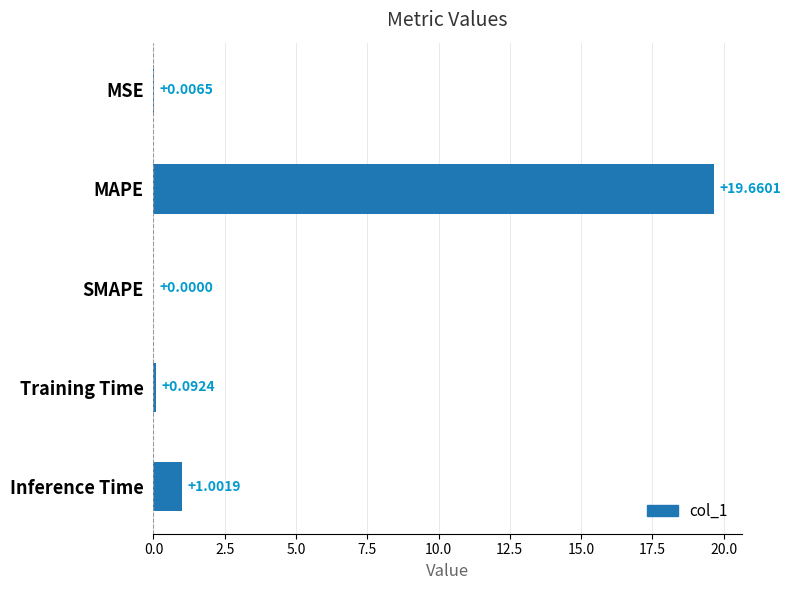

At which category does the chart reach its peak across all series?

MAPE